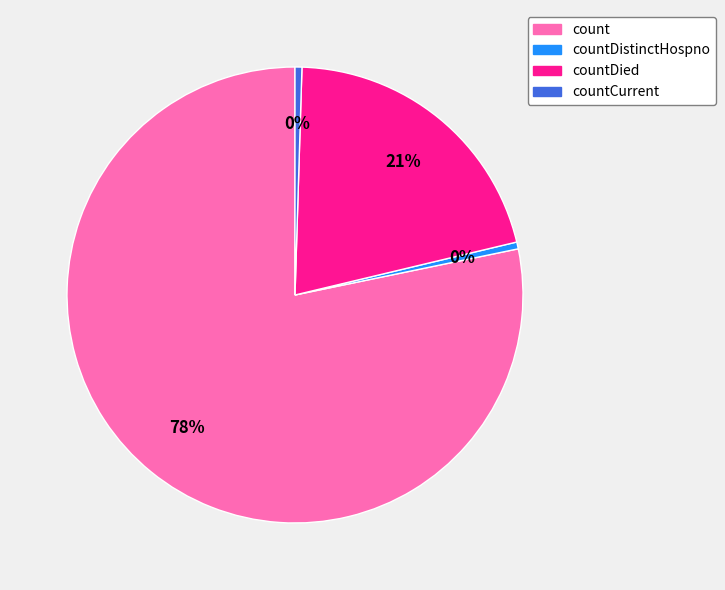

Is it true that countDistinctHospno is 0% of the pie?

True